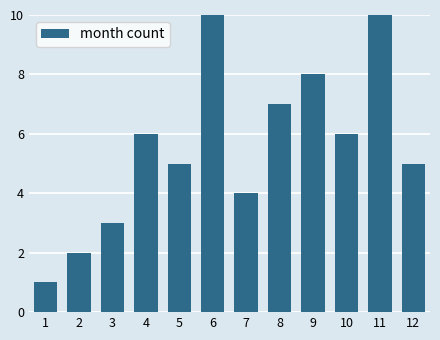

Reading left to right, what are all the values shown in this chart?

1	2	3	6	5	10	4	7	8	6	10	5